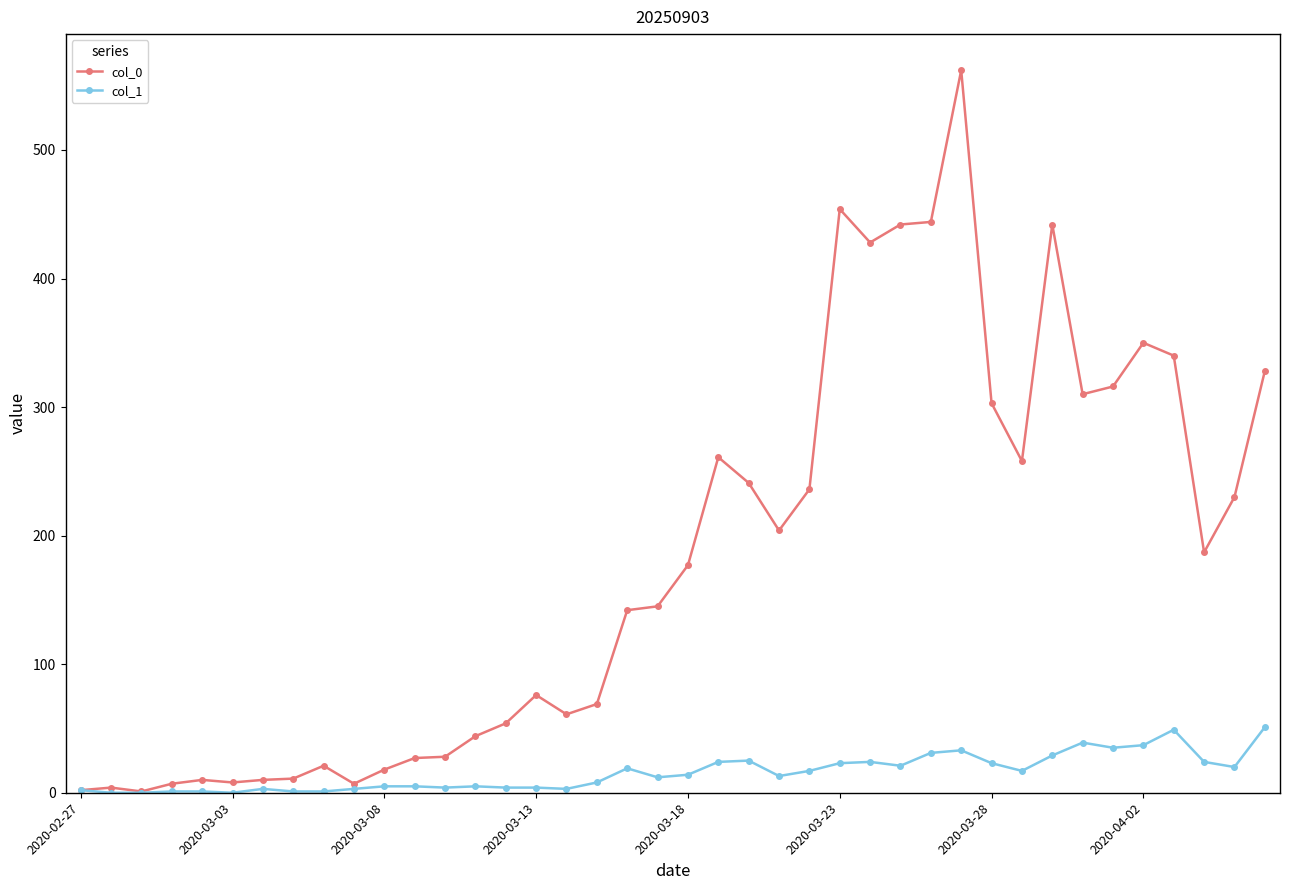

Which series has the widest spread of values?

col_0